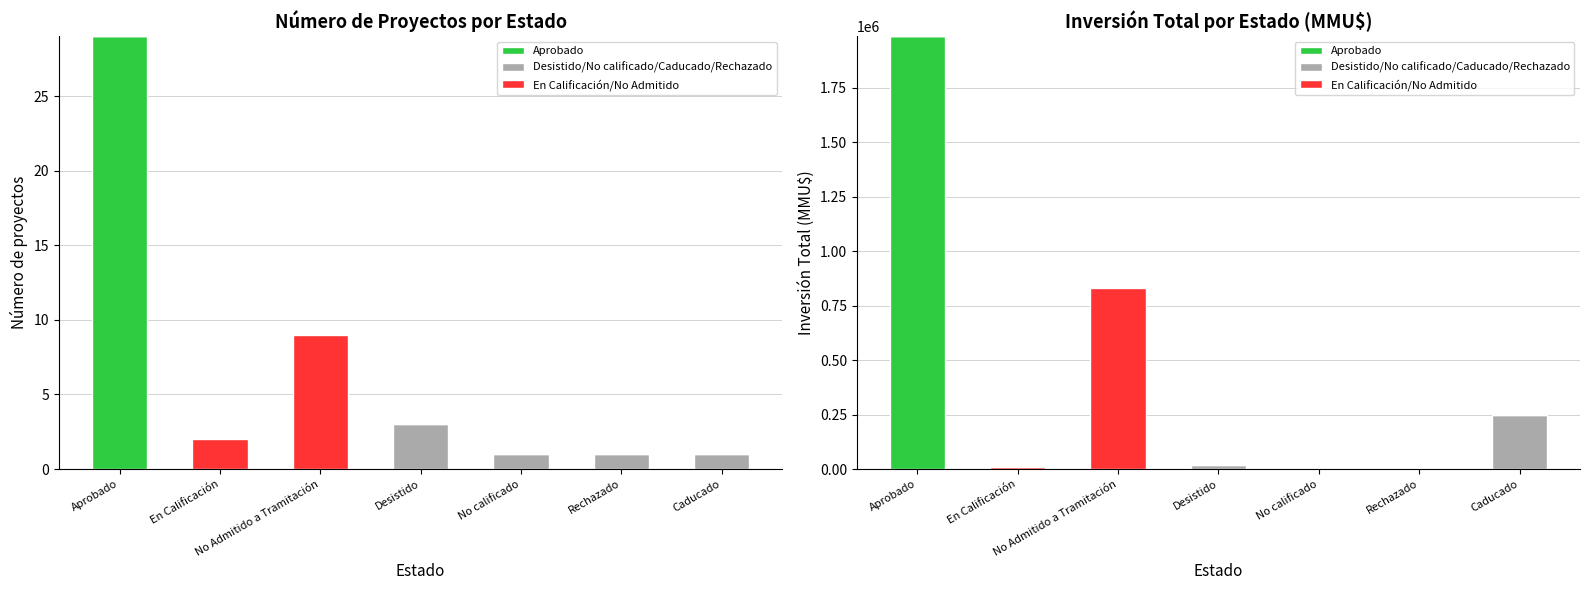

Between Desistido and Aprobado, which is larger?

Aprobado